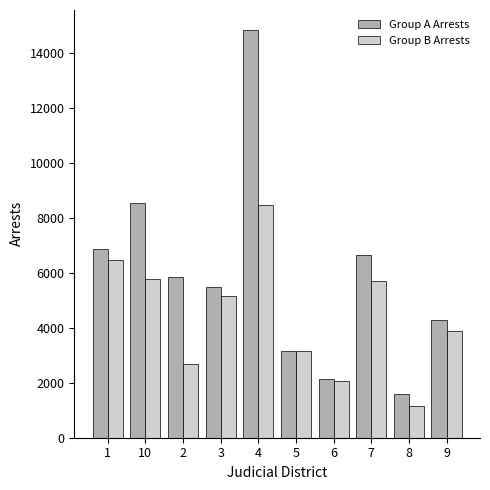

Between 2 and 9, which series saw the biggest shift?

Group A Arrests